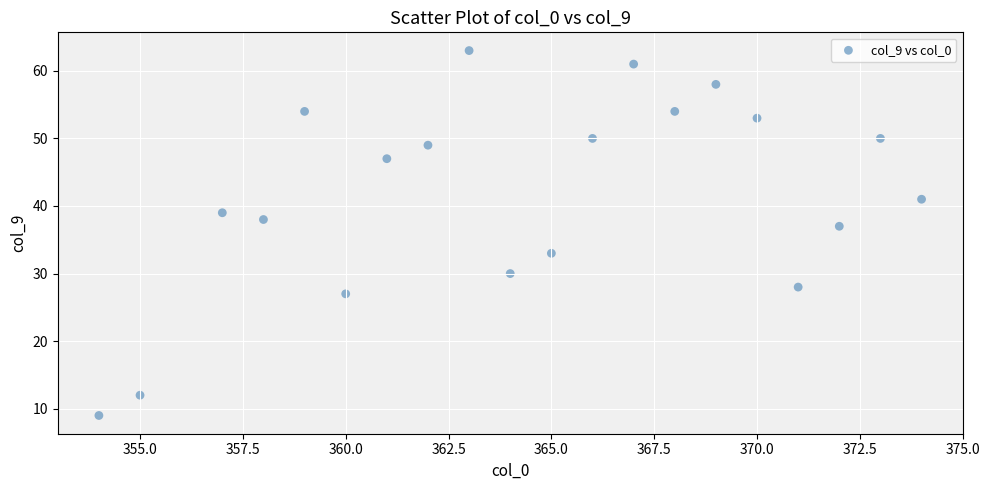

What Y value in the scatter plot is closest to 36?

37